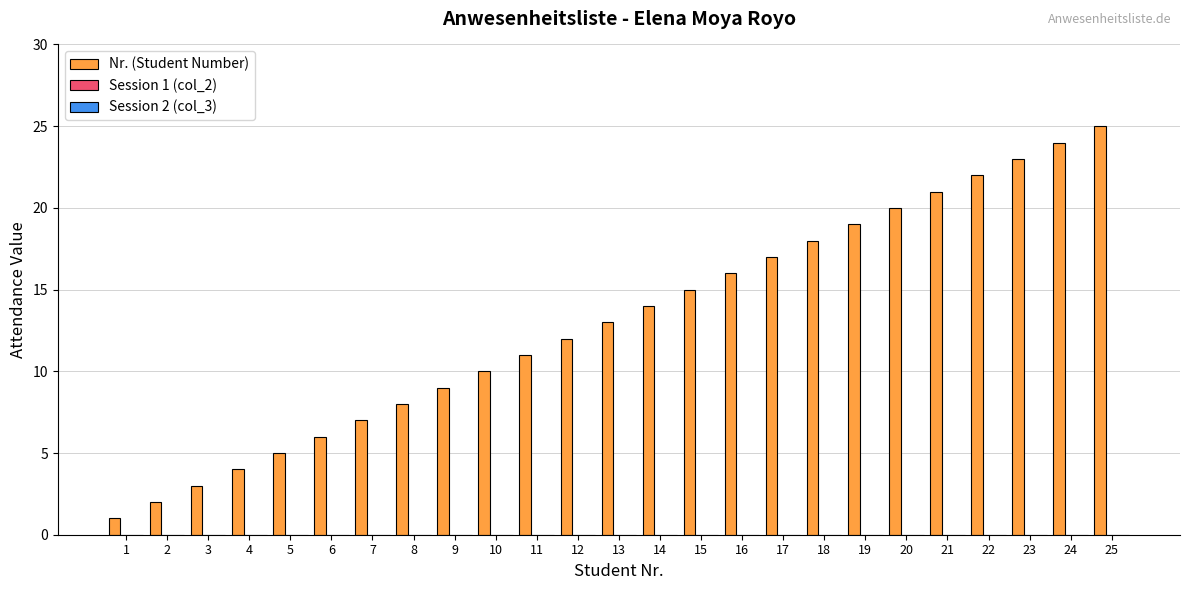

What is the average value?

13